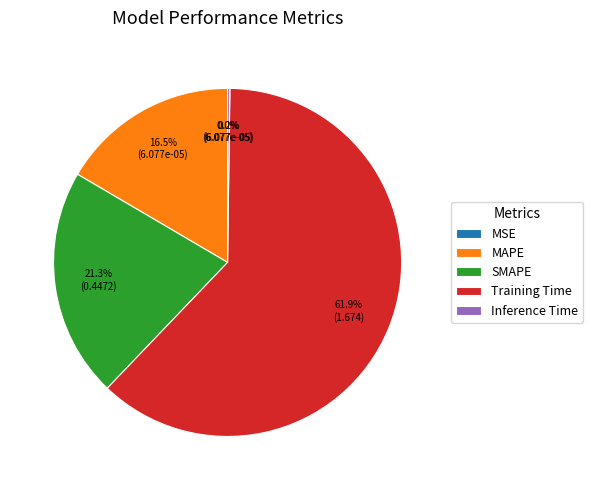

To the nearest percent, what is the difference between the largest and smallest slice percentages?

62%